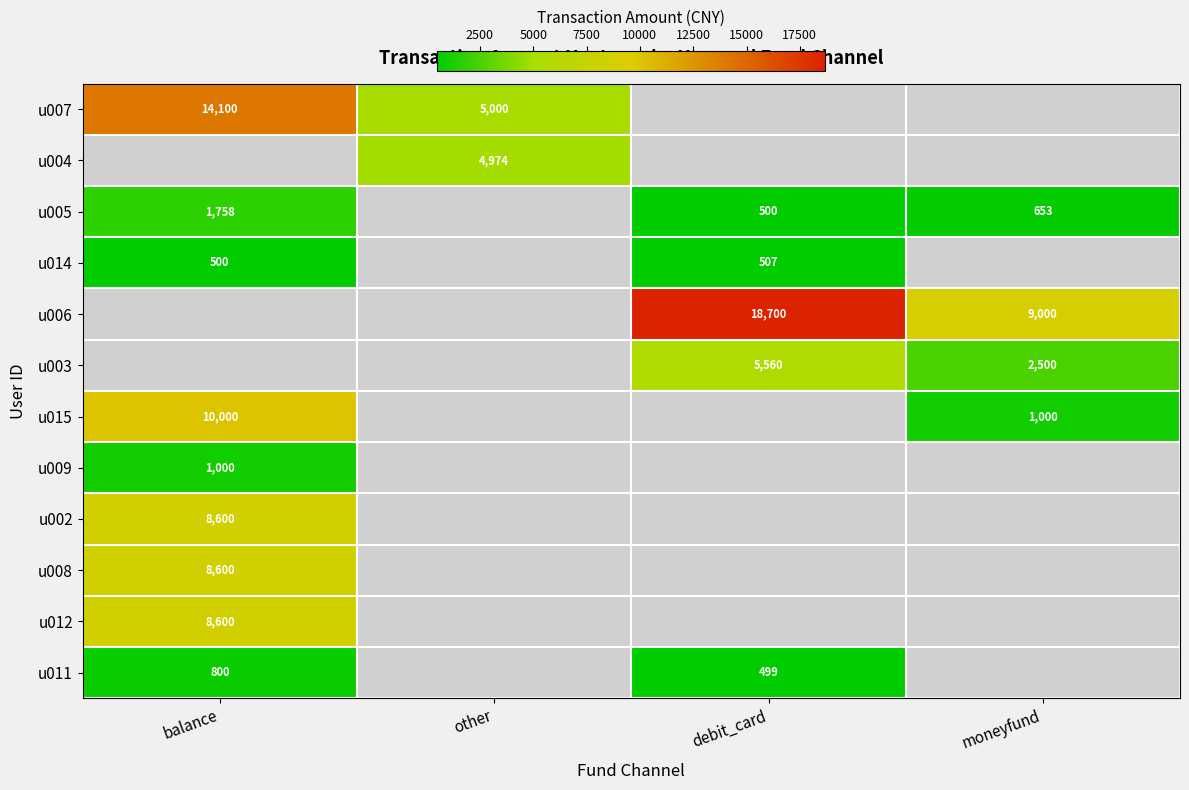

The u014 series shows 728 at balance. True or false?

False